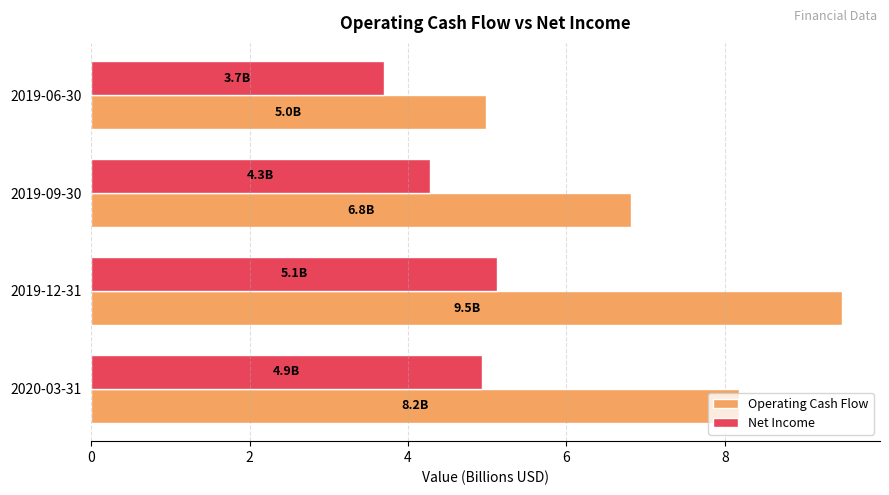

What are all the series names shown in the legend?

Operating Cash Flow, Net Income